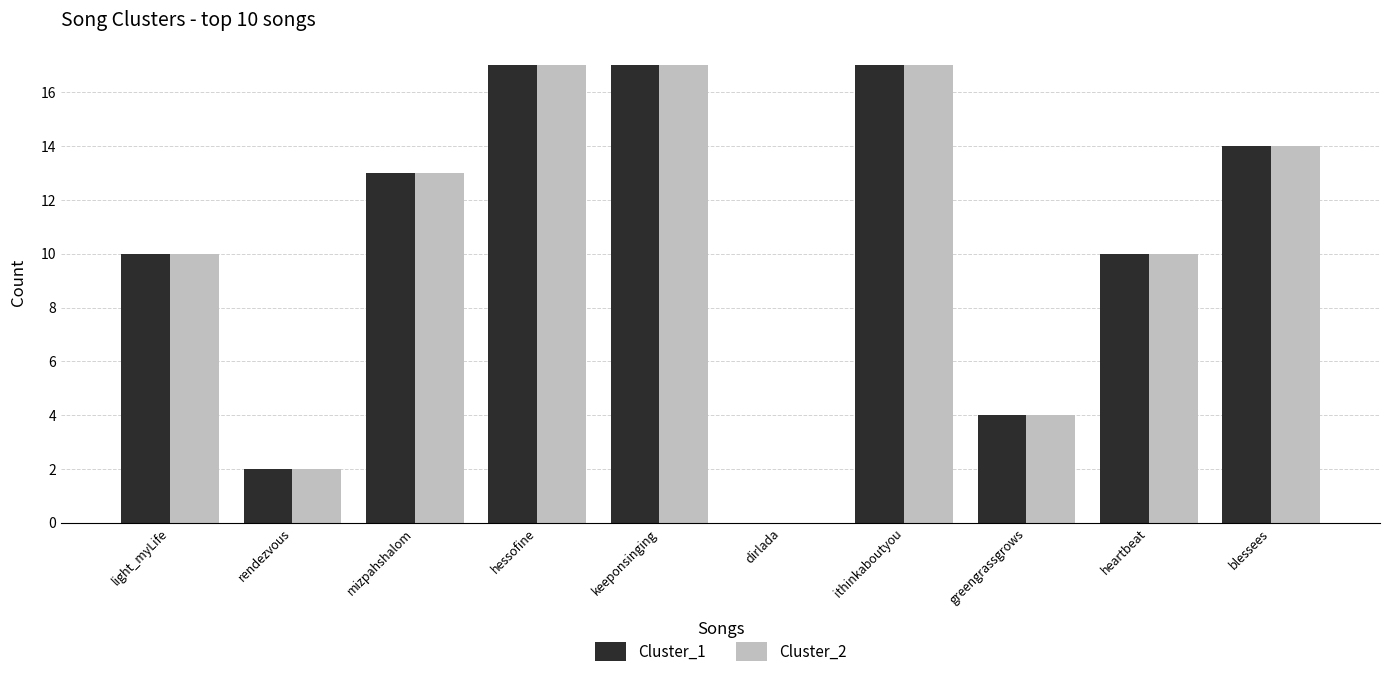

Is the value of Cluster_2 at keeponsinging greater than the value of Cluster_1 at mizpahshalom?

Yes